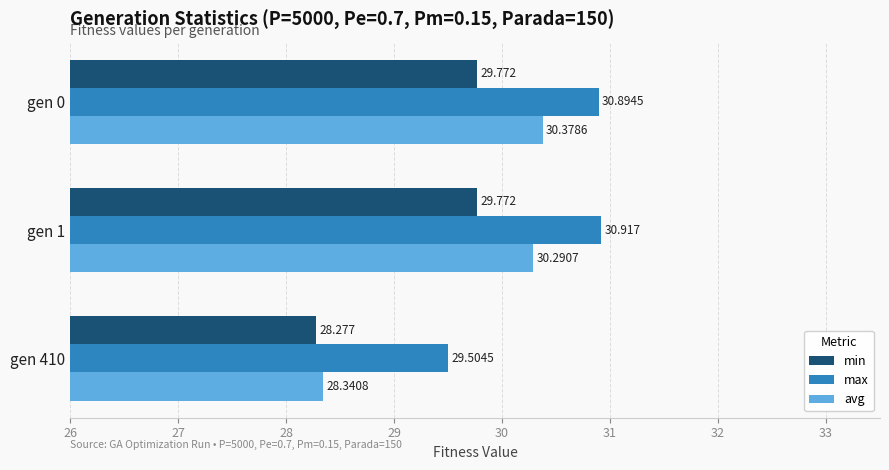

What is the difference between the maximum and minimum values in the avg series?

2.0